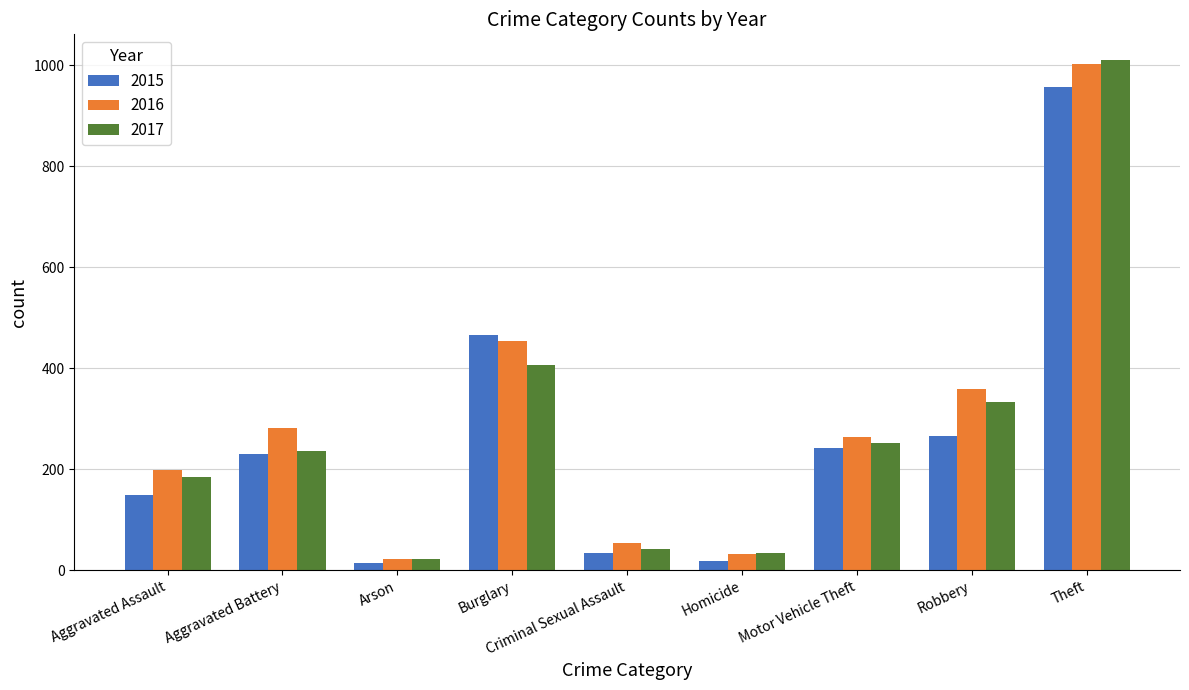

At which label is 2017 closest to 516?

Burglary